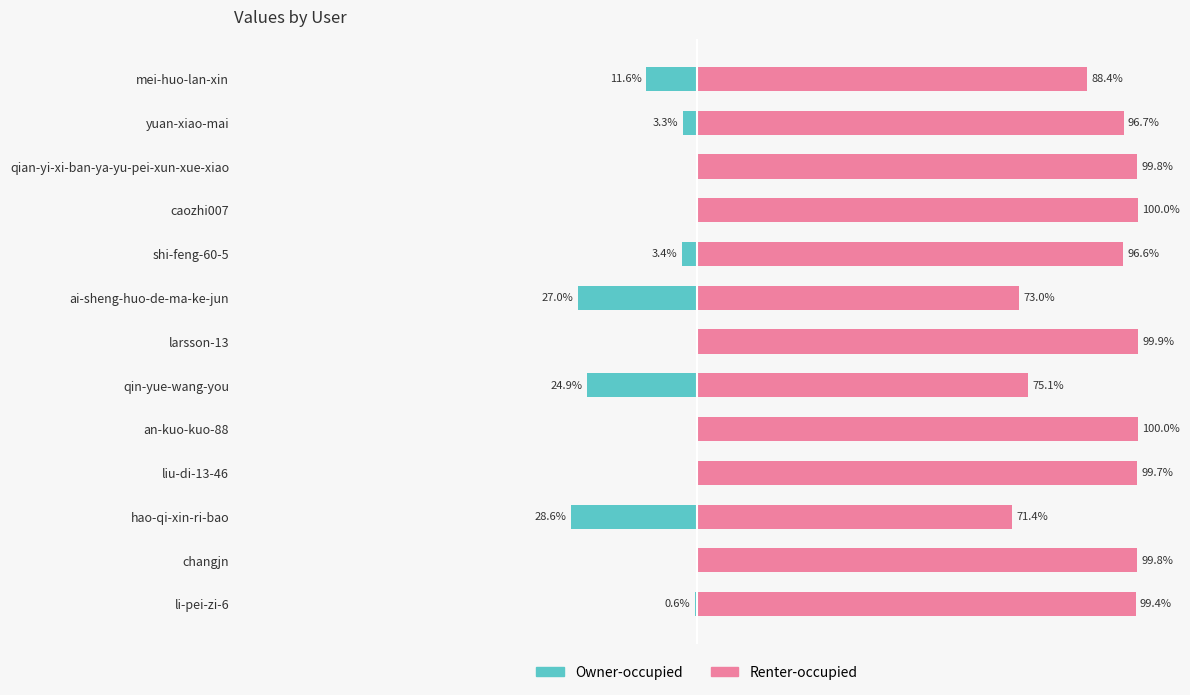

At hao-qi-xin-ri-bao, list the series in order from smallest to largest.

Owner-occupied, Renter-occupied